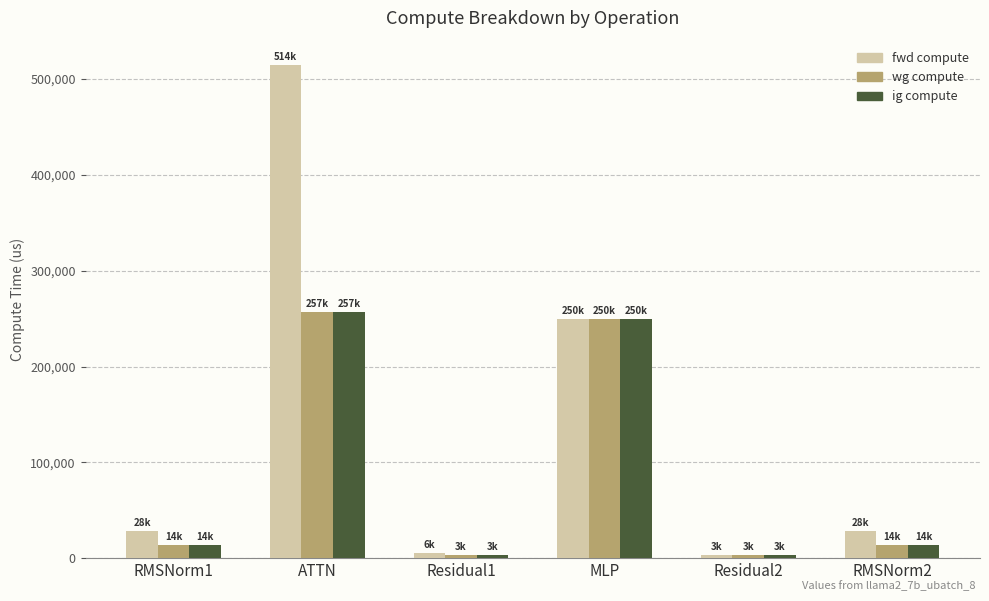

How many bars are there in total?

18